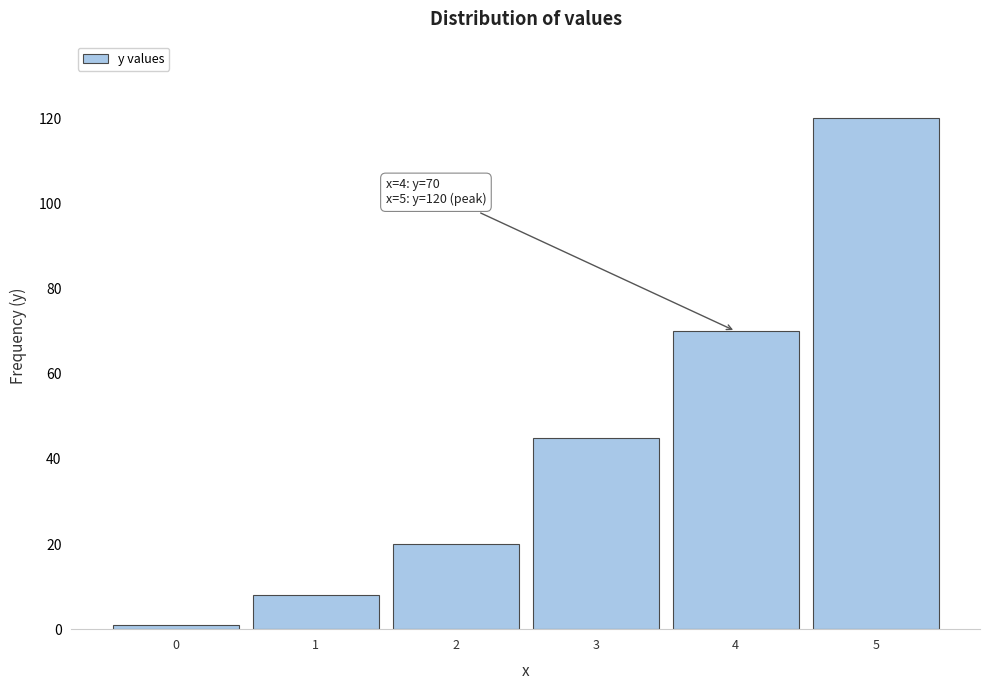

Reading left to right, transcribe all the data shown in this chart.

1	8	20	45	70	120